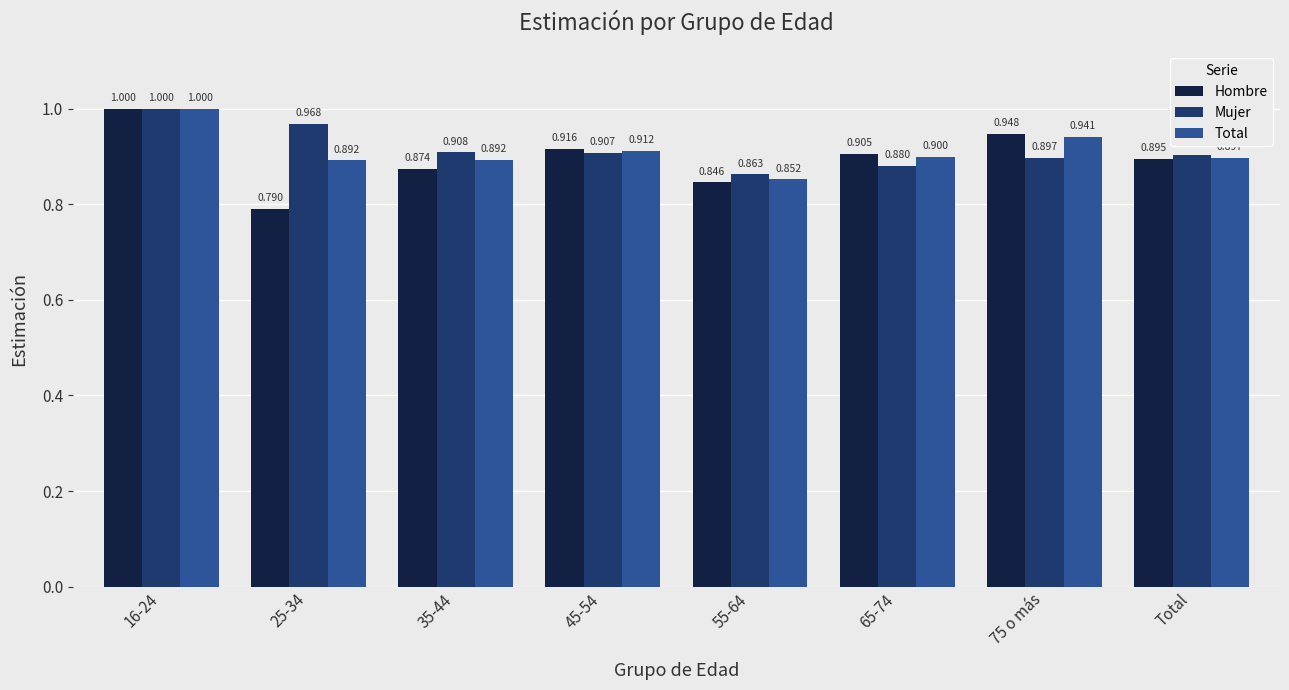

What is the label of the 3rd bar from the right?

65-74